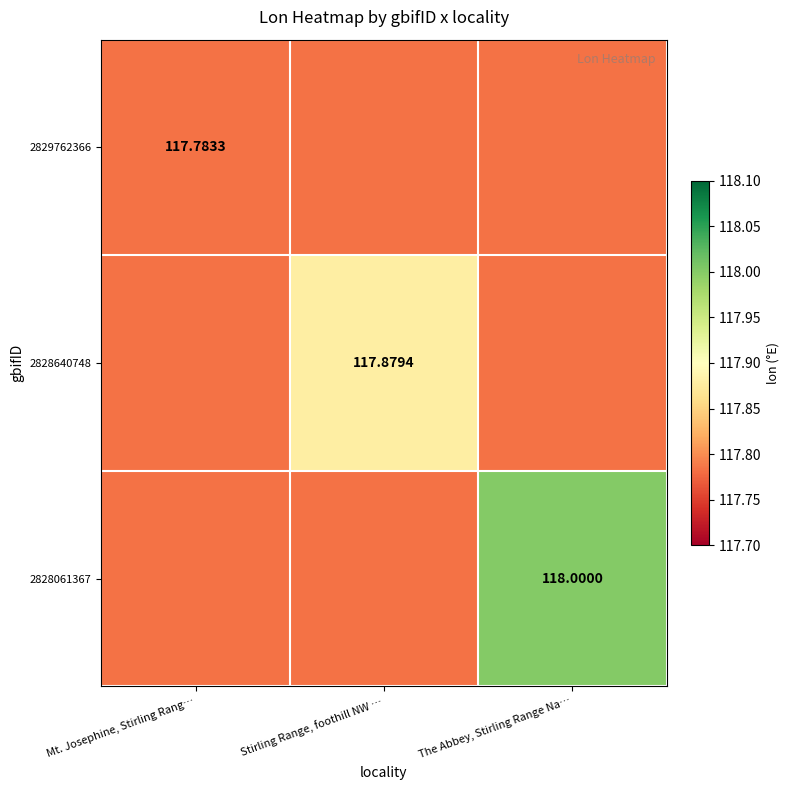

What is the average value of the 2829762366 series?

117.8